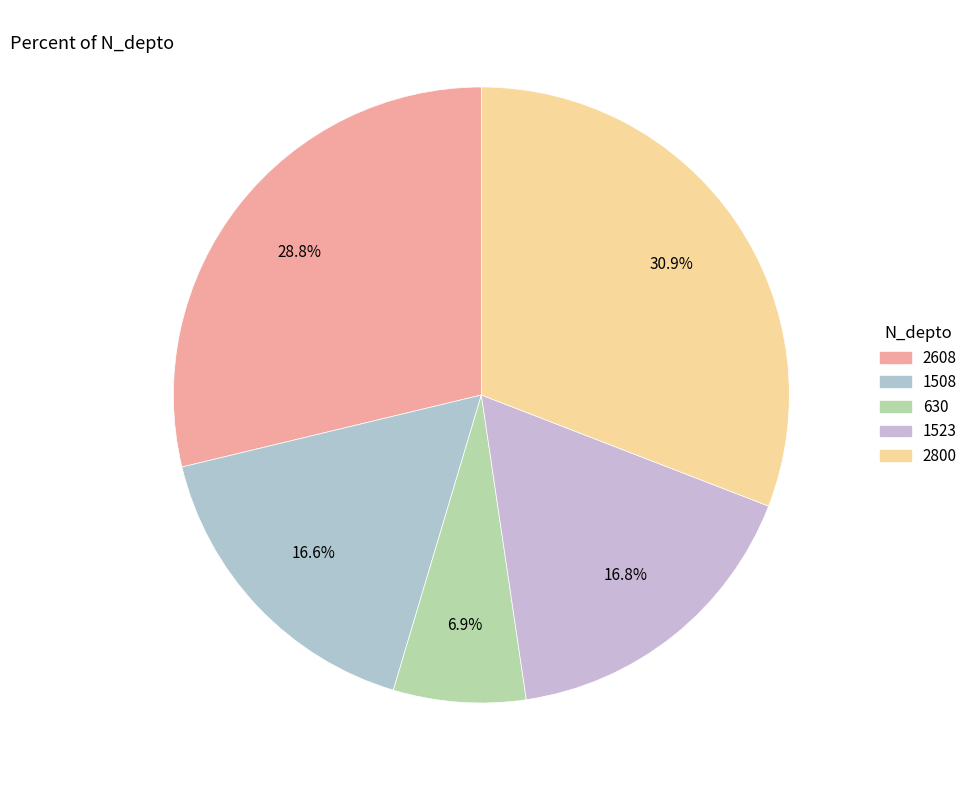

Which slice is the smallest?

630